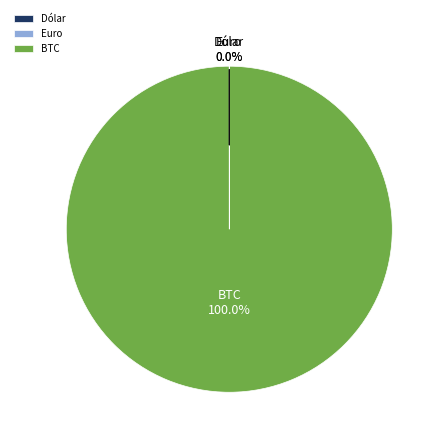

Which category has the biggest portion of the pie?

BTC